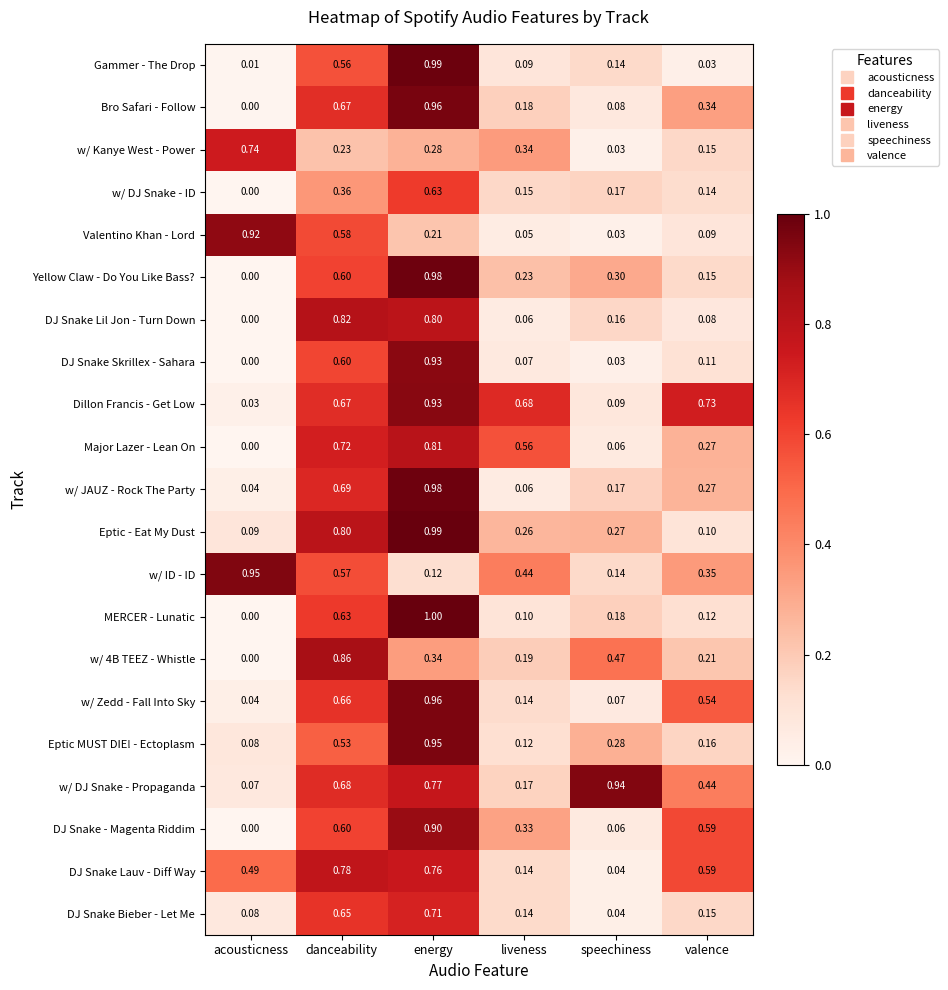

At which label is DJ Snake - Magenta Riddim closest to 0?

acousticness